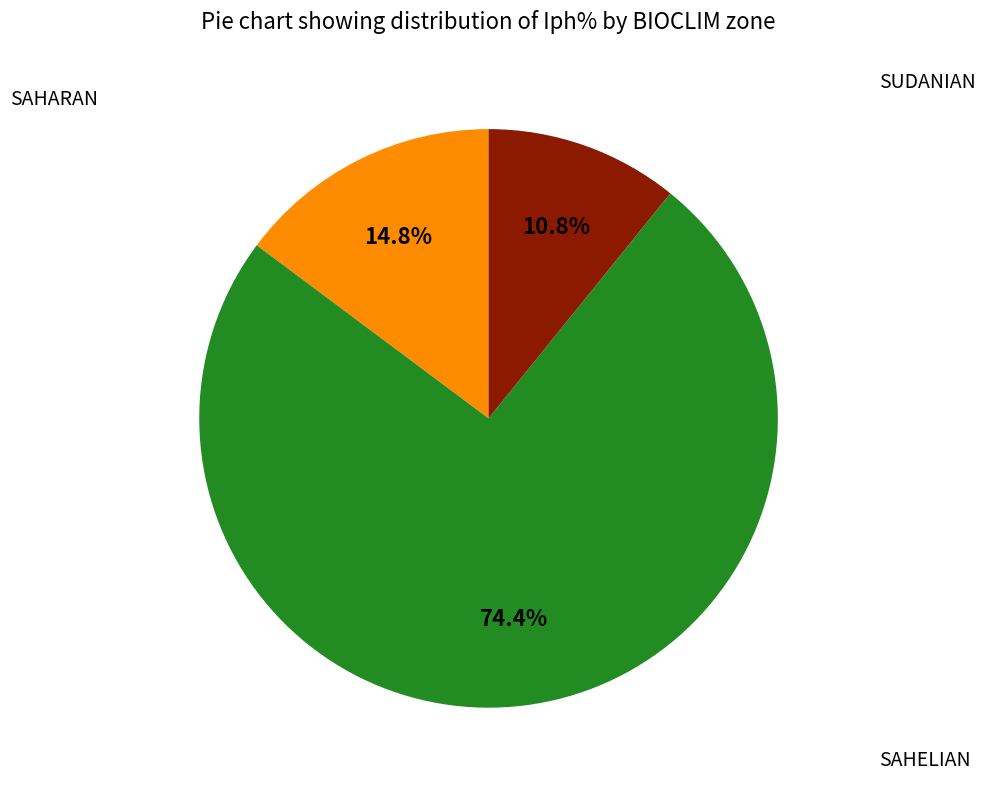

Is there any slice that represents more than half of the pie?

Yes